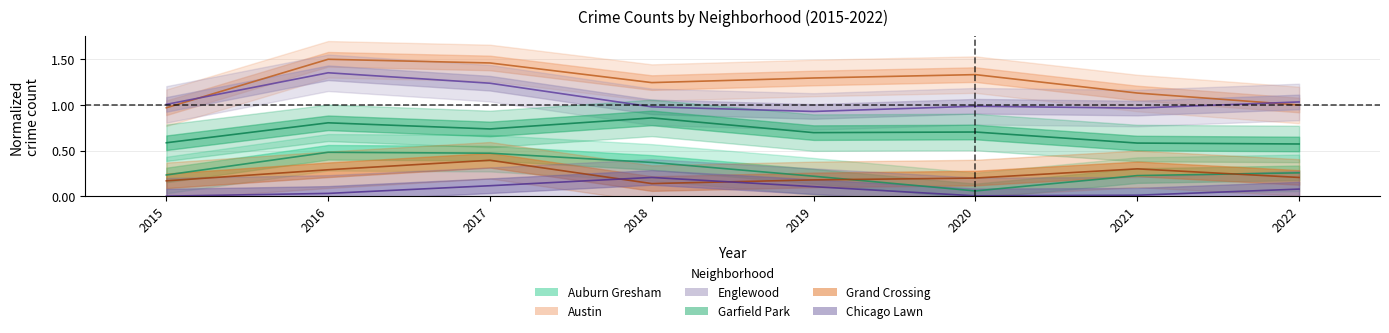

How many lines are shown in the chart?

6